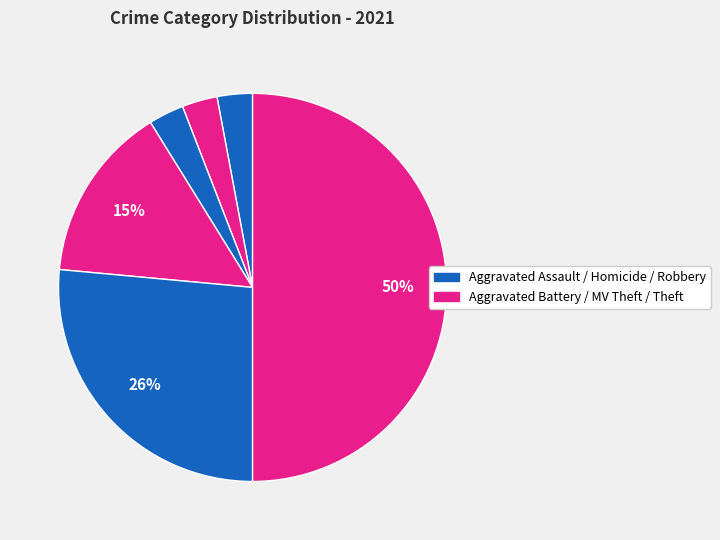

Which slice is the smallest?

Aggravated Assault